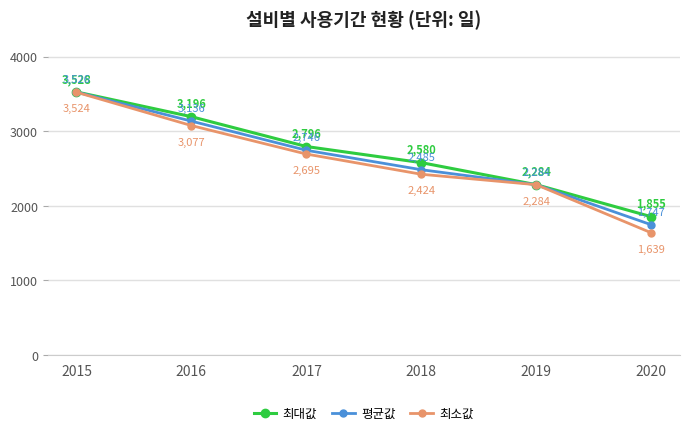

At which label is 최대값 closest to 2691?

2017